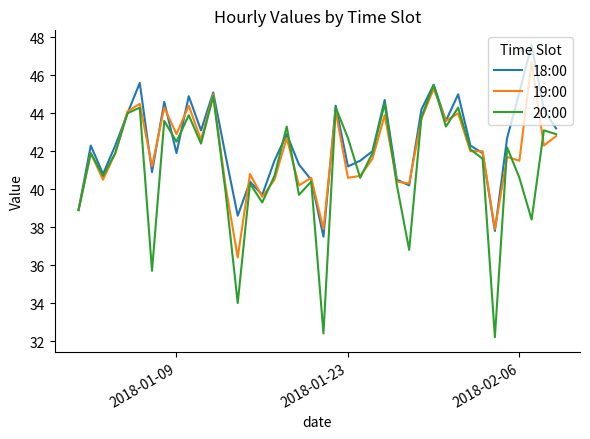

Which series has the widest spread of values?

20:00